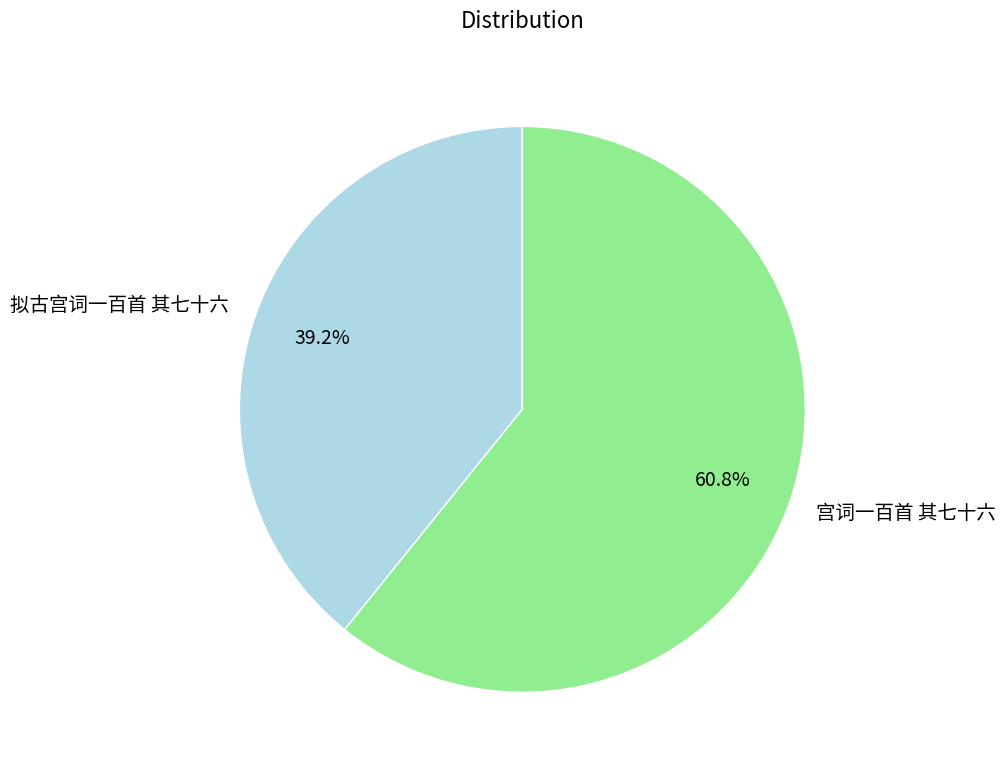

The 宫词一百首 其七十六 slice represents 61% of the pie. True or false?

True